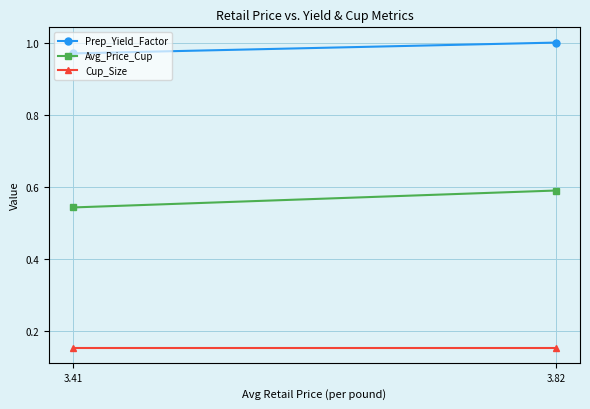

What is the spread (max minus min) of values at 3.82?

0.8